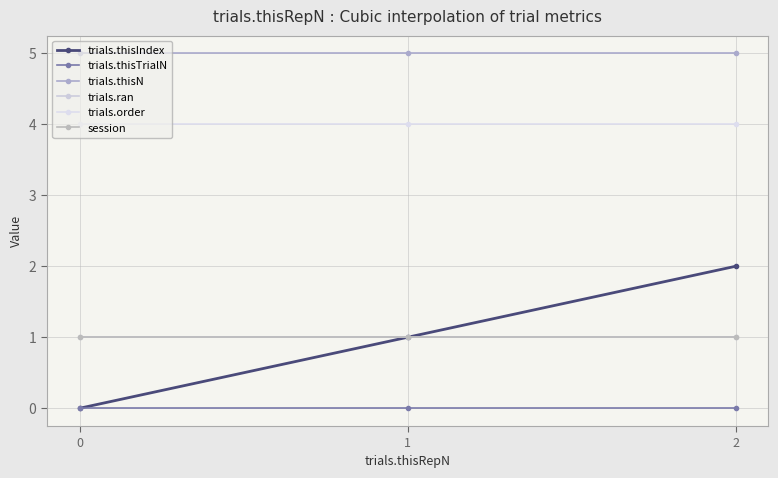

List the series in order of their peak value, lowest first.

trials.thisTrialN, trials.ran, session, trials.thisIndex, trials.order, trials.thisN